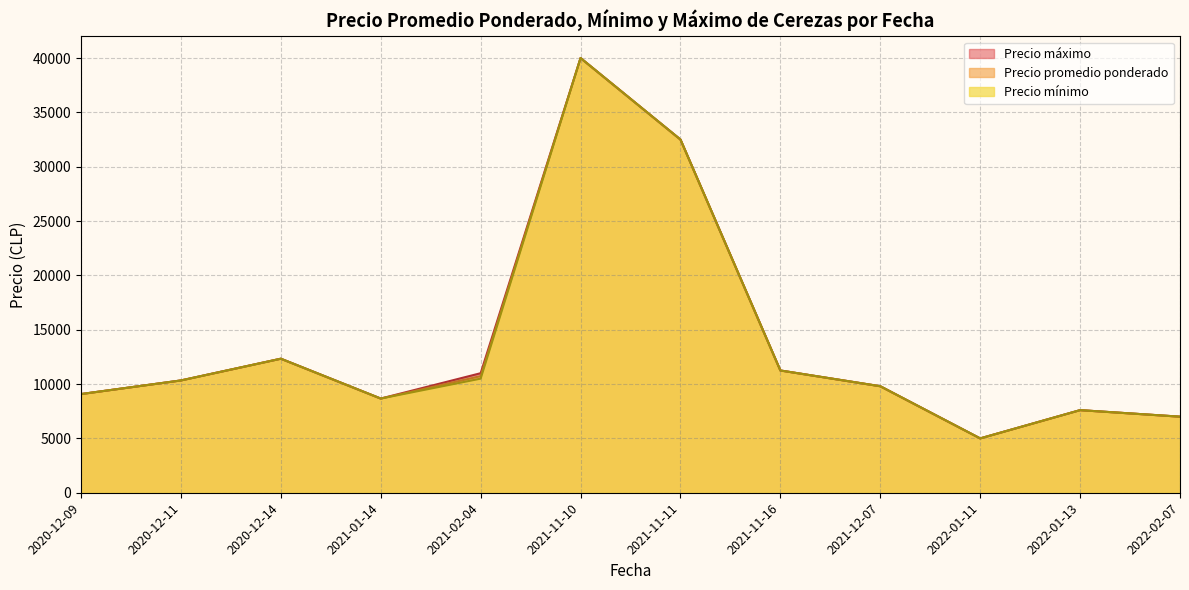

What are all the series names shown in the legend?

Precio máximo, Precio promedio ponderado, Precio mínimo